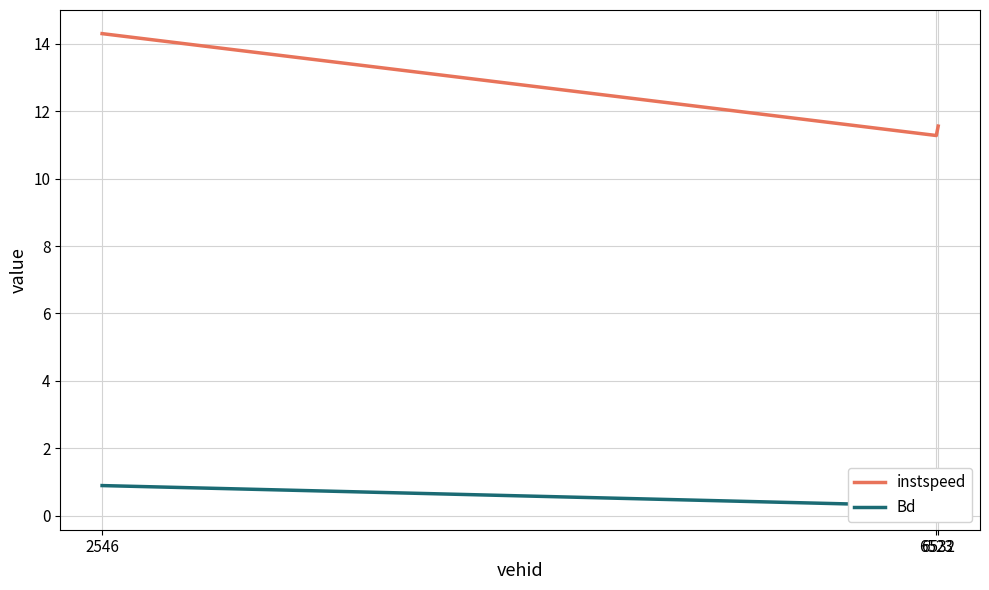

How many distinct data groups are displayed?

2